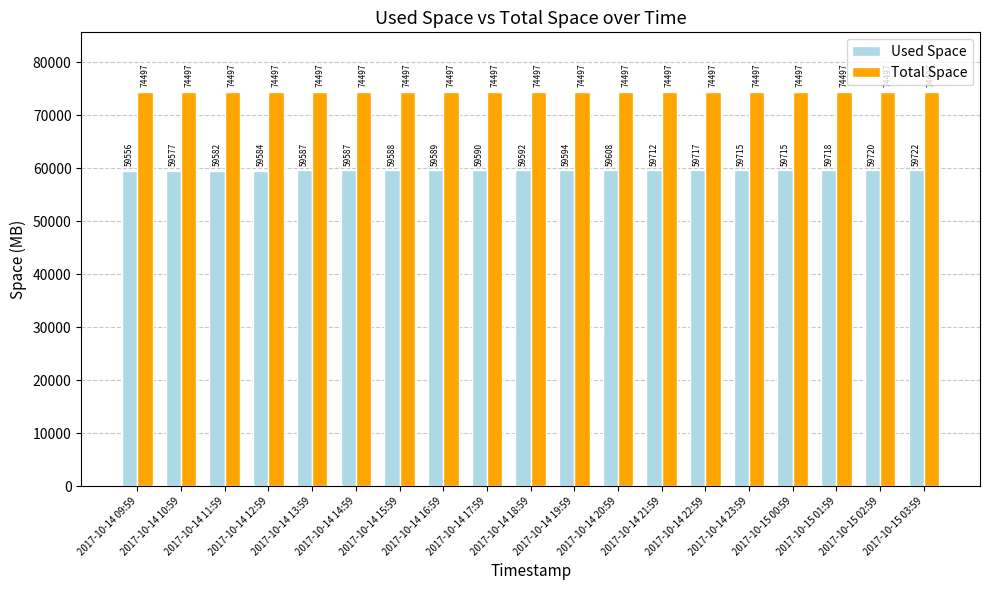

Is it true that Used Space equals 59715 at 2017-10-14 23:59?

True